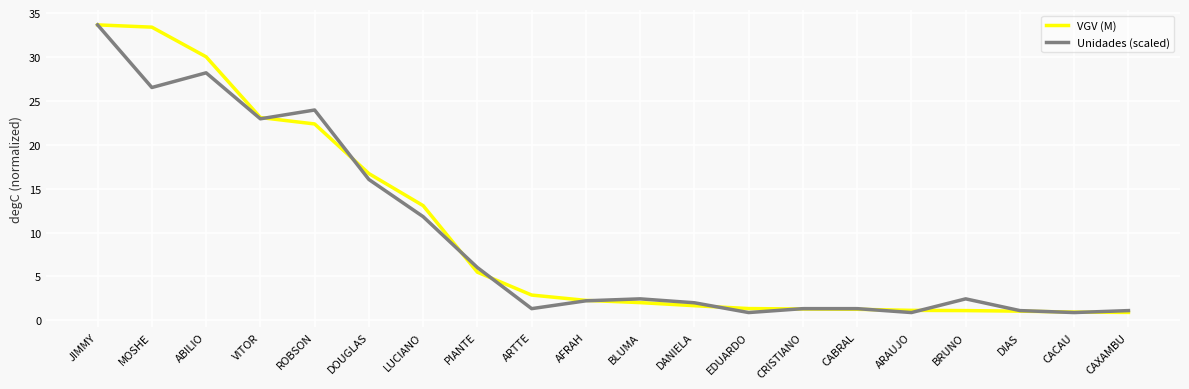

What is the greatest value displayed?

33.7